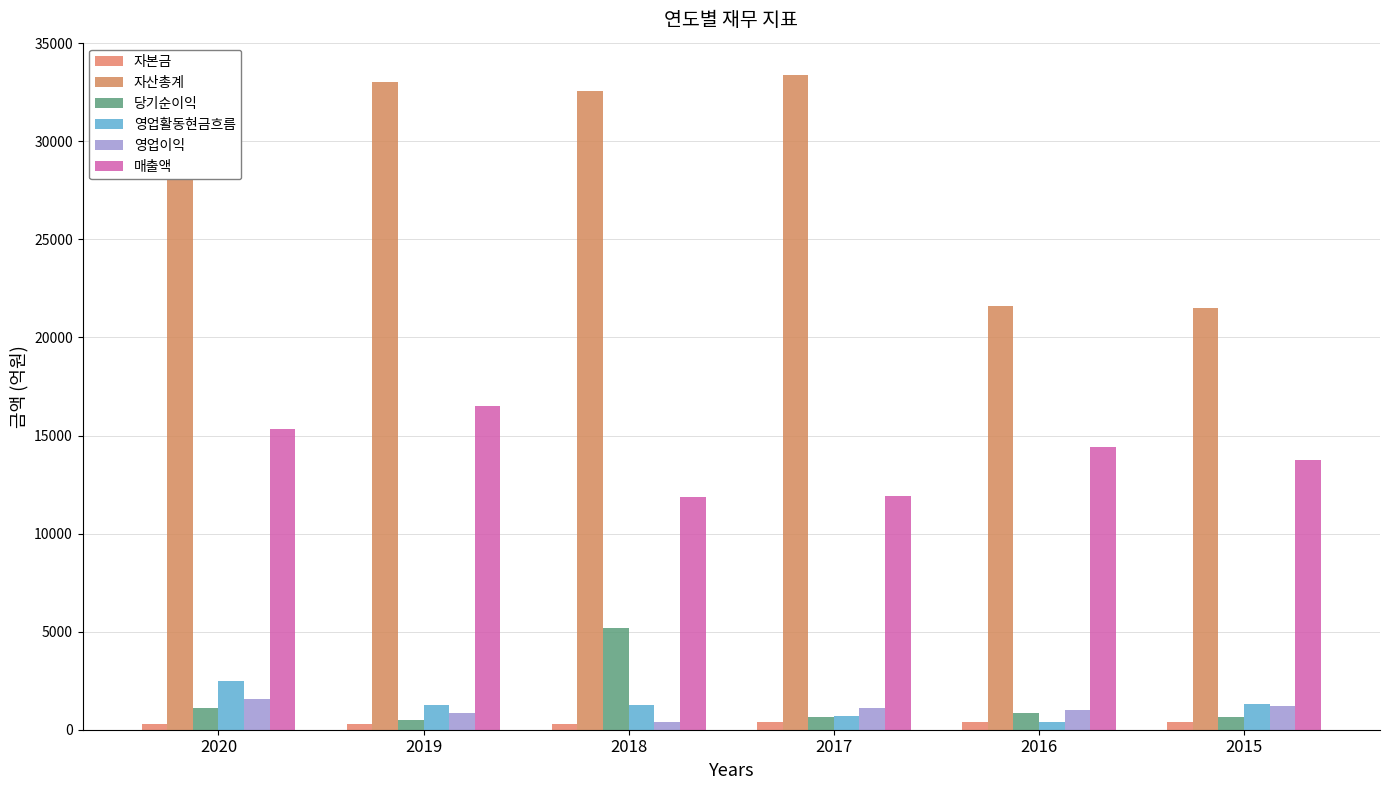

What is the difference between the highest and lowest values at 2019?

32687.0